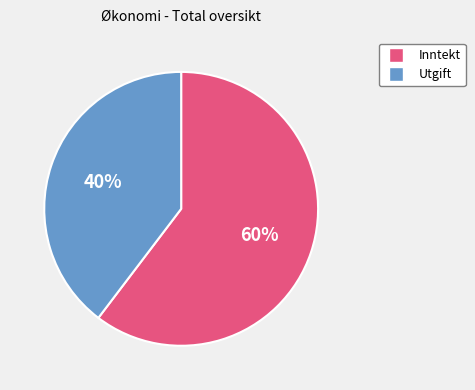

To the nearest percent, what is the average slice percentage?

50%